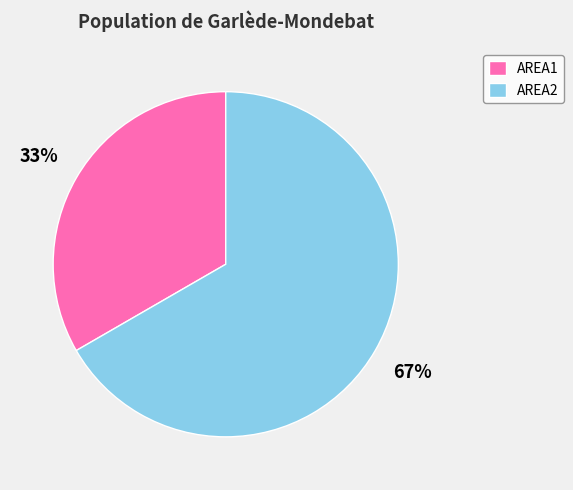

To the nearest percent, what percentage of the pie is AREA2?

67%